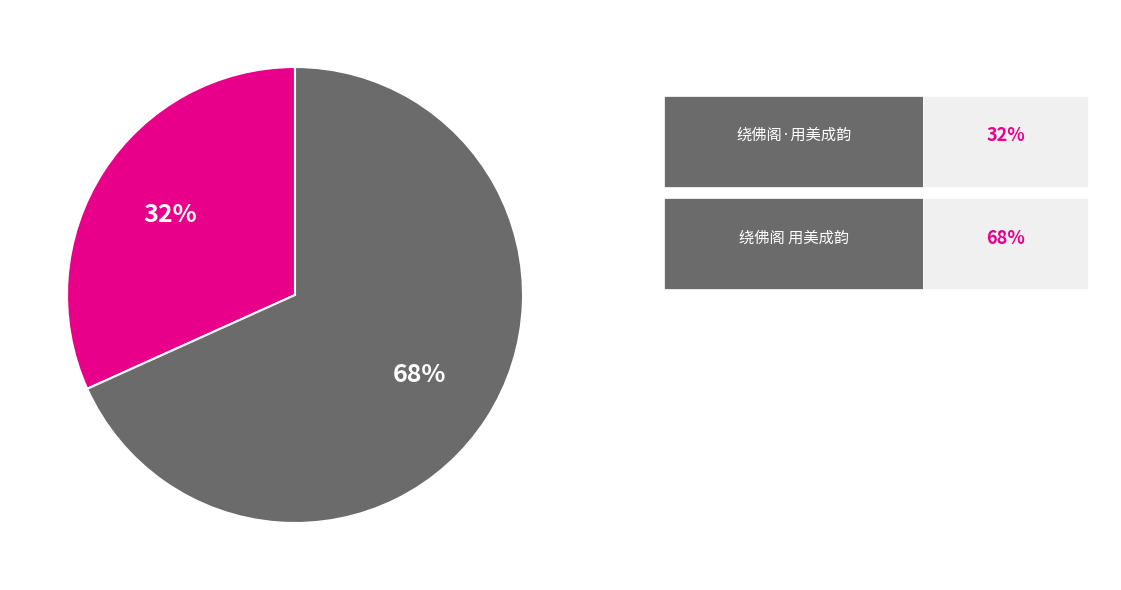

Is there any slice that represents more than half of the pie?

Yes